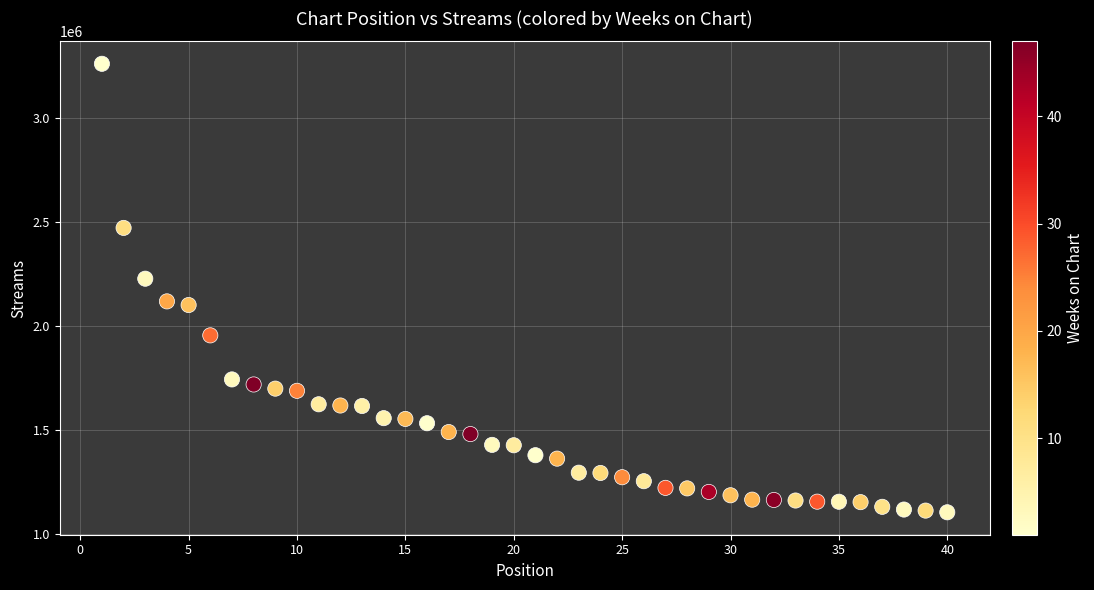

What is the range of X values (max minus min)?

39